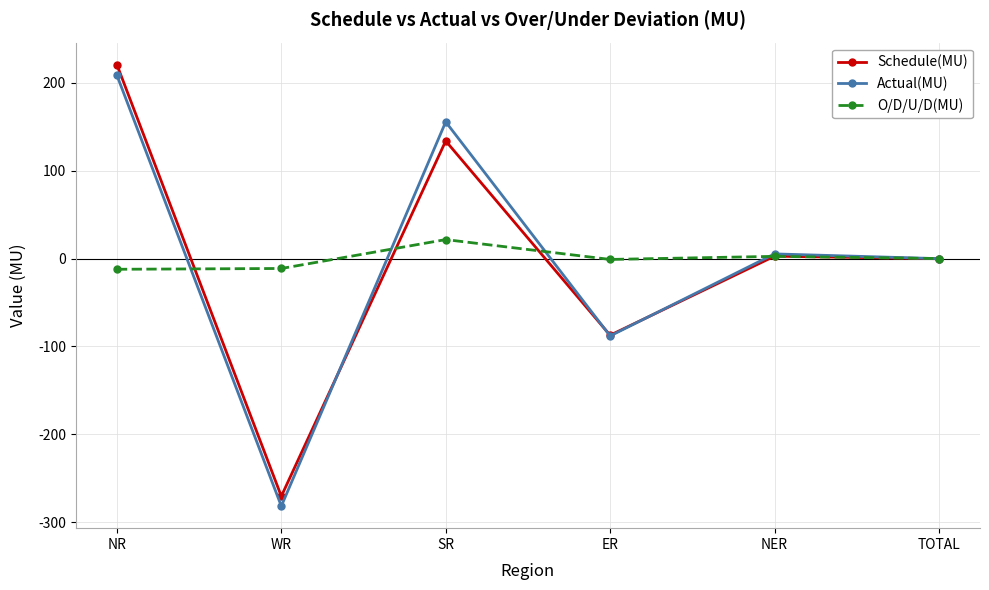

Does the chart have visible grid lines?

Yes